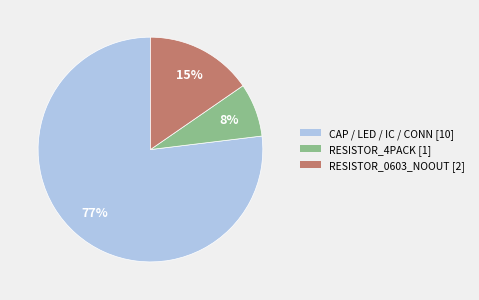

Does any single category account for the majority?

Yes